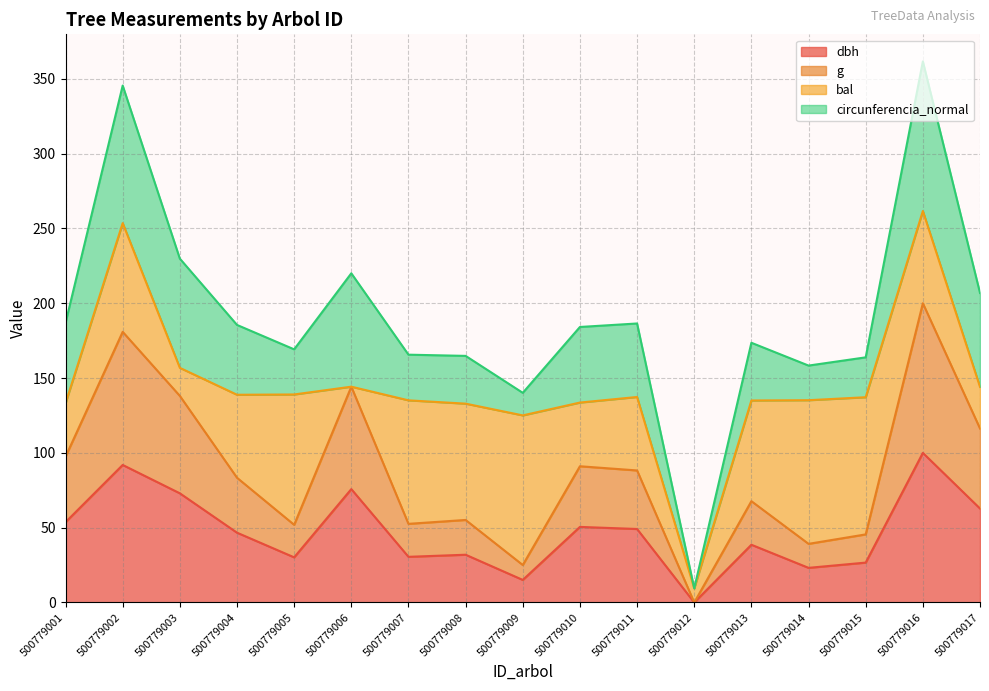

True or false: dbh has a value of 135.9 at 500779002.

False